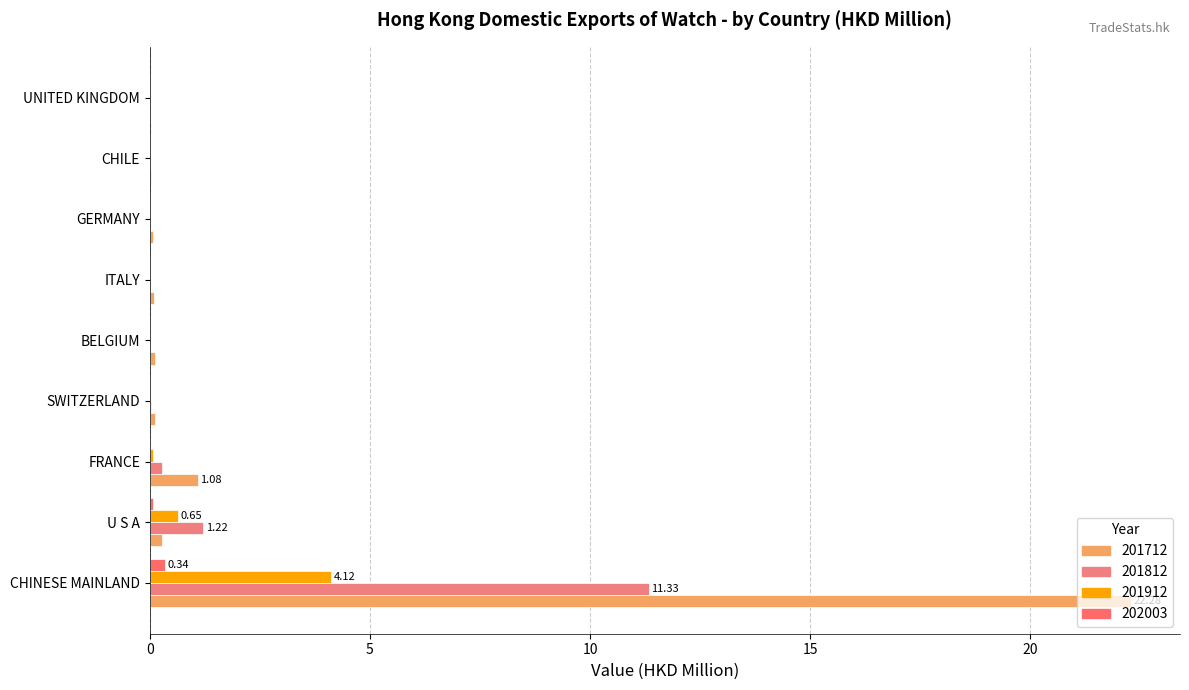

Reading left to right, extract all data points from this chart.

201712: CHINESE MAINLAND=22.3	U S A=0.3	FRANCE=1.1	SWITZERLAND=0.1	BELGIUM=0.1	ITALY=0.1	GERMANY=0.1	CHILE=0.0	UNITED KINGDOM=0.0
201812: CHINESE MAINLAND=11.3	U S A=1.2	FRANCE=0.3	SWITZERLAND=0.0	BELGIUM=0.0	ITALY=0.0	GERMANY=0.0	CHILE=0.0	UNITED KINGDOM=0.0
201912: CHINESE MAINLAND=4.1	U S A=0.6	FRANCE=0.1	SWITZERLAND=0.0	BELGIUM=0.0	ITALY=0.0	GERMANY=0.0	CHILE=0.0	UNITED KINGDOM=0.0
202003: CHINESE MAINLAND=0.3	U S A=0.1	FRANCE=0.0	SWITZERLAND=0.0	BELGIUM=0.0	ITALY=0.0	GERMANY=0.0	CHILE=0.0	UNITED KINGDOM=0.0